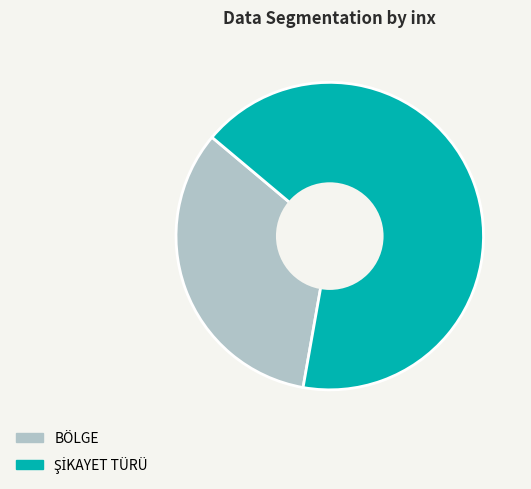

Does any single category account for the majority?

Yes